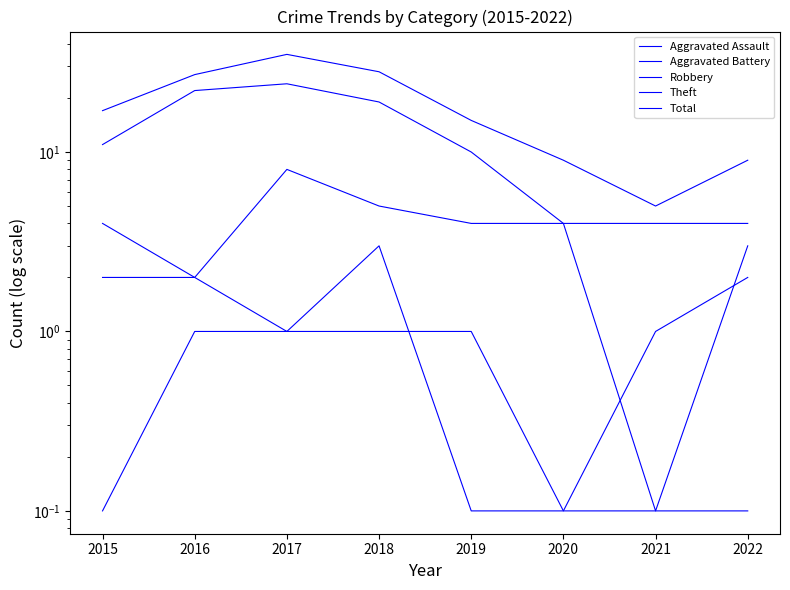

How many lines are shown in the chart?

5